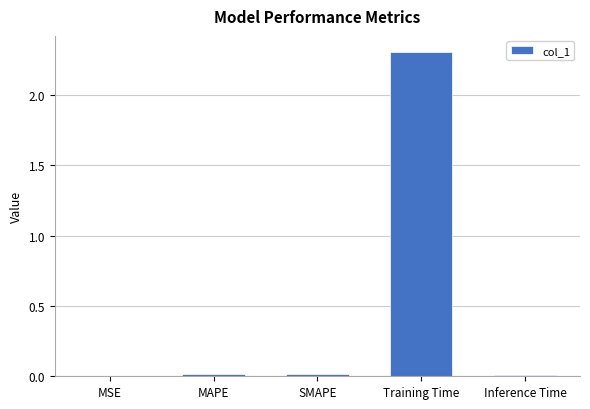

The value at SMAPE is 0.0. True or false?

True